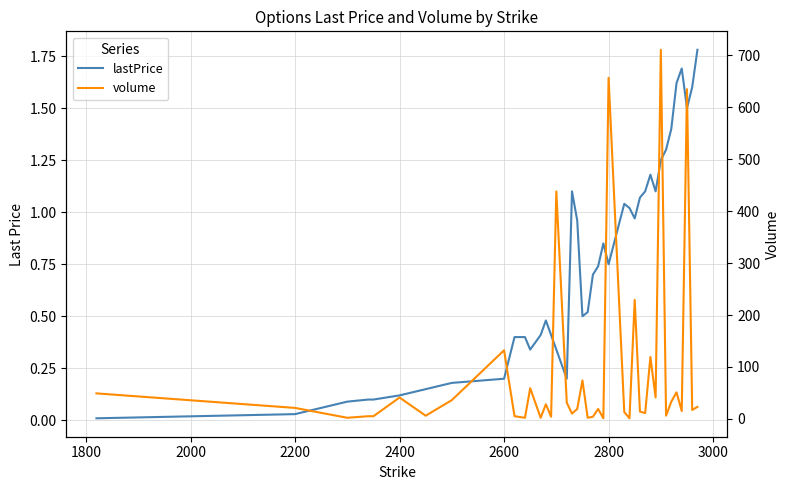

Which series has the largest range (max minus min)?

volume